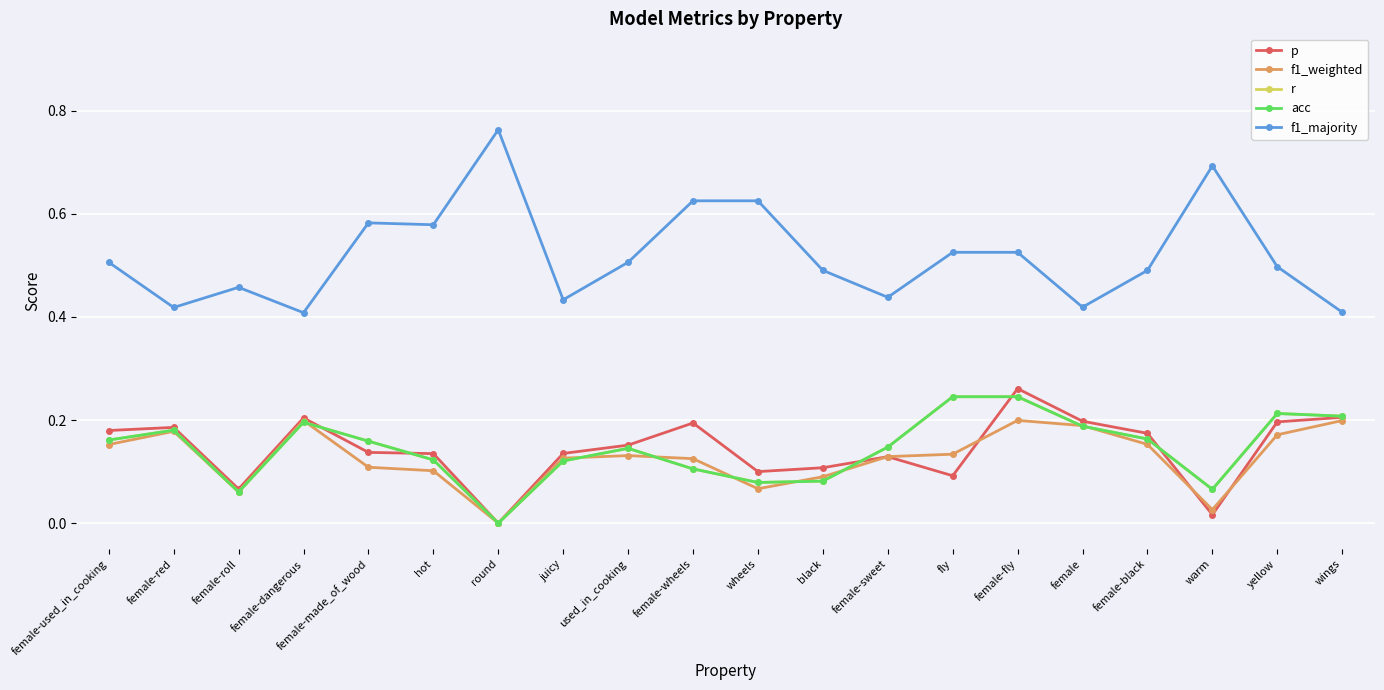

How many lines are shown in the chart?

5